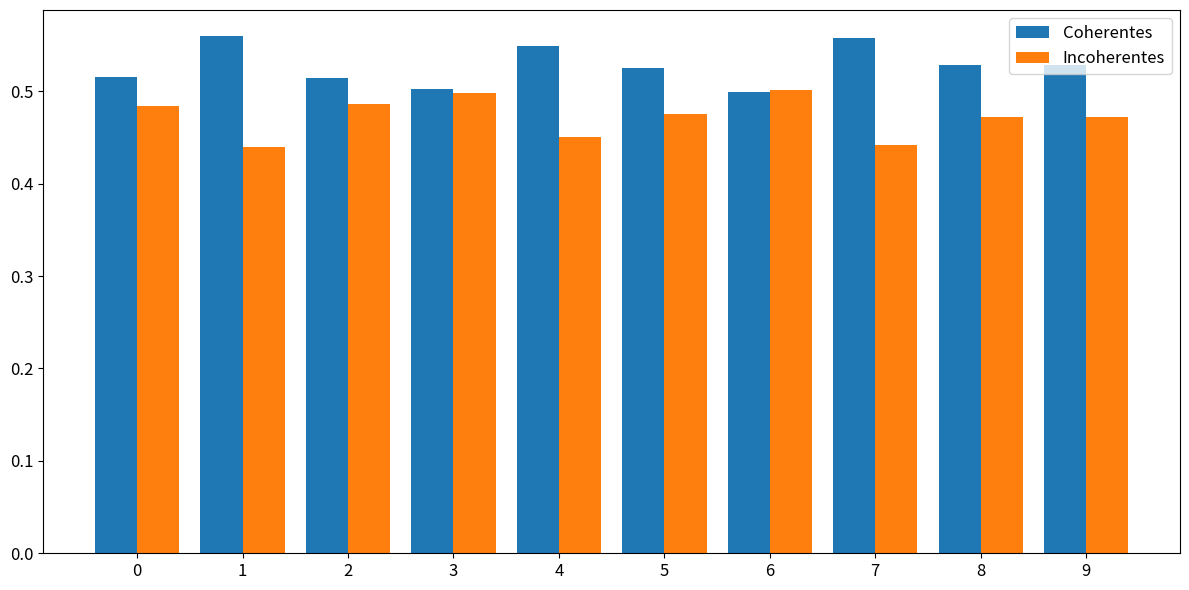

The Coherentes series shows 0.5 at 8. True or false?

True